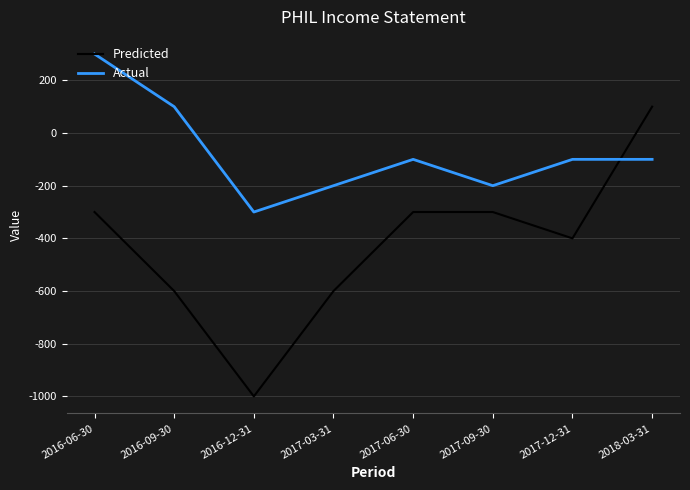

What is the spread (max minus min) of values at 2018-03-31?

200